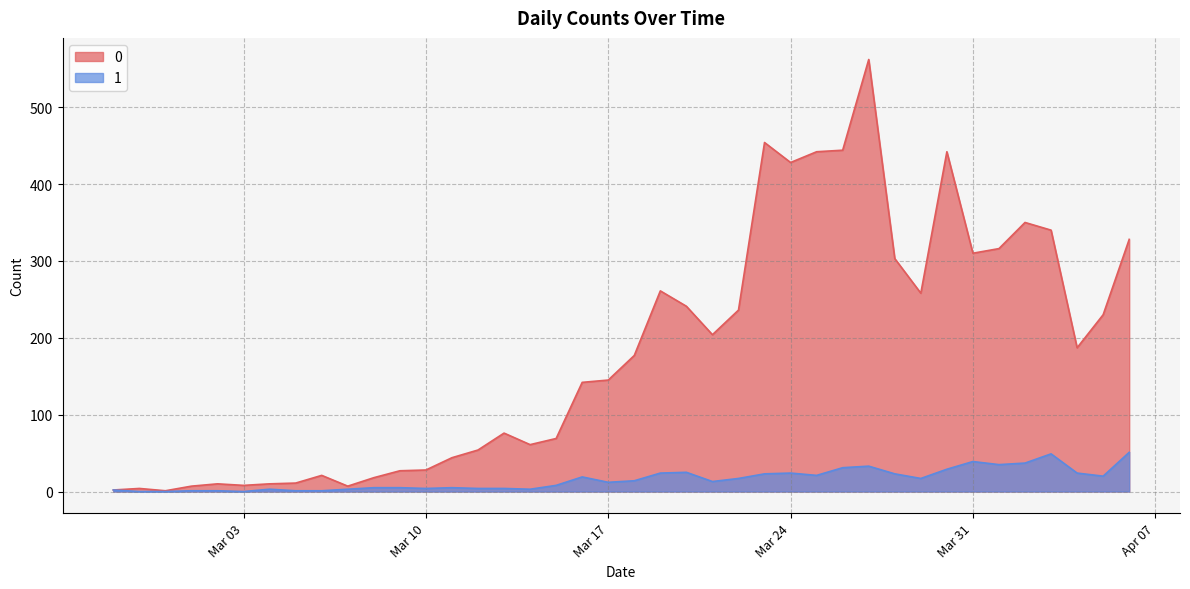

How many lines are shown in the chart?

2